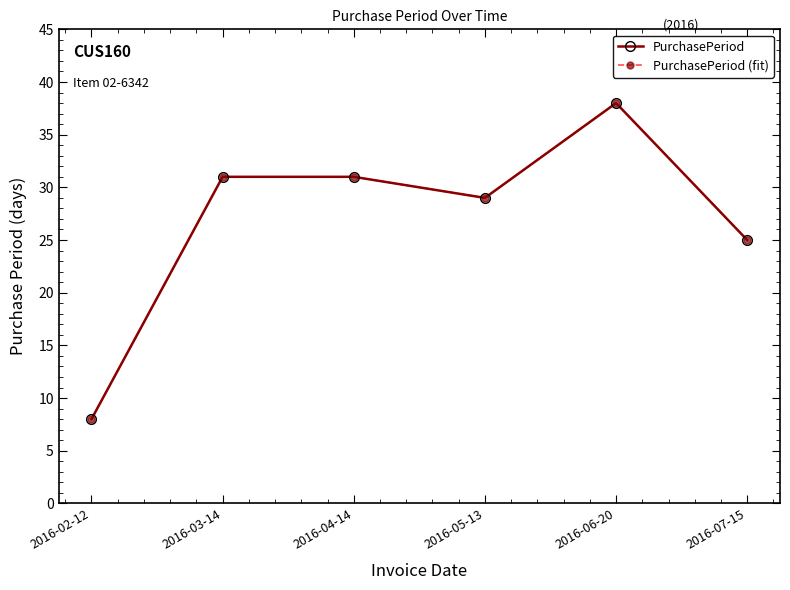

What is the value of the PurchasePeriod (fit) point at the 6th from the left?

25